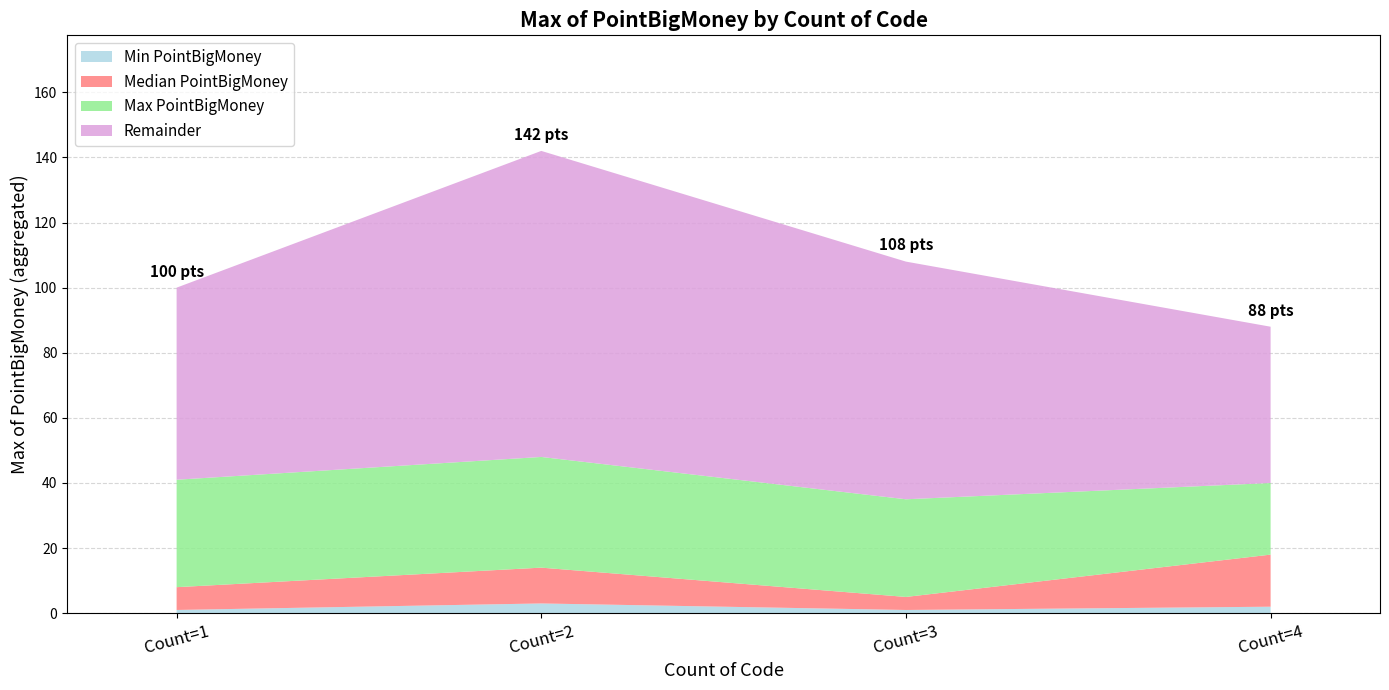

Is it true that Min PointBigMoney equals 2 at Count=4?

True